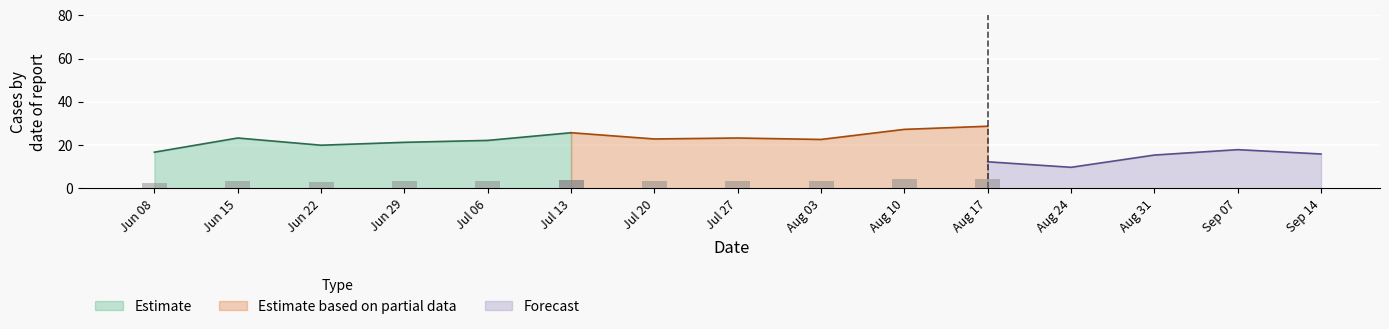

Is it true that Estimate equals 7.2 at Jul 06?

False